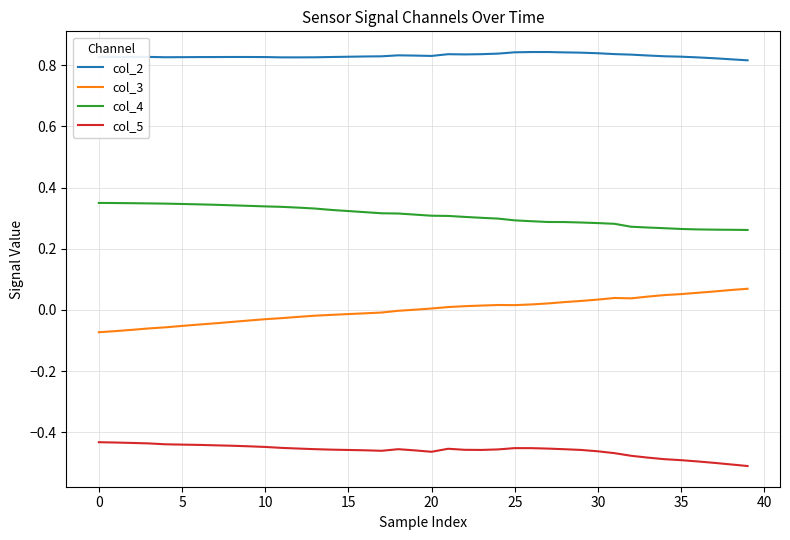

Count the number of categories in the chart.

40